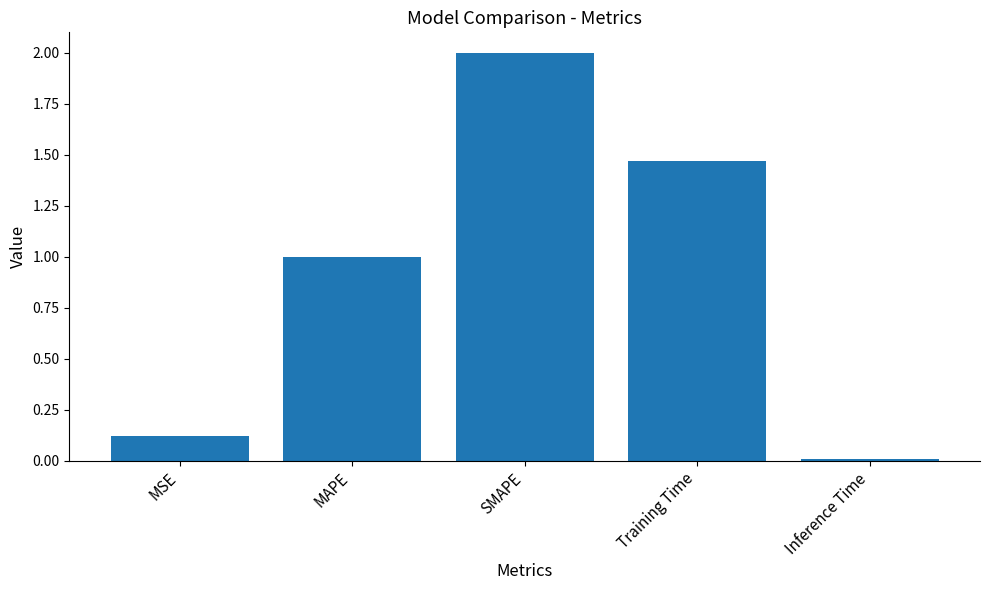

Is it true that the value at MSE is 0.2?

False